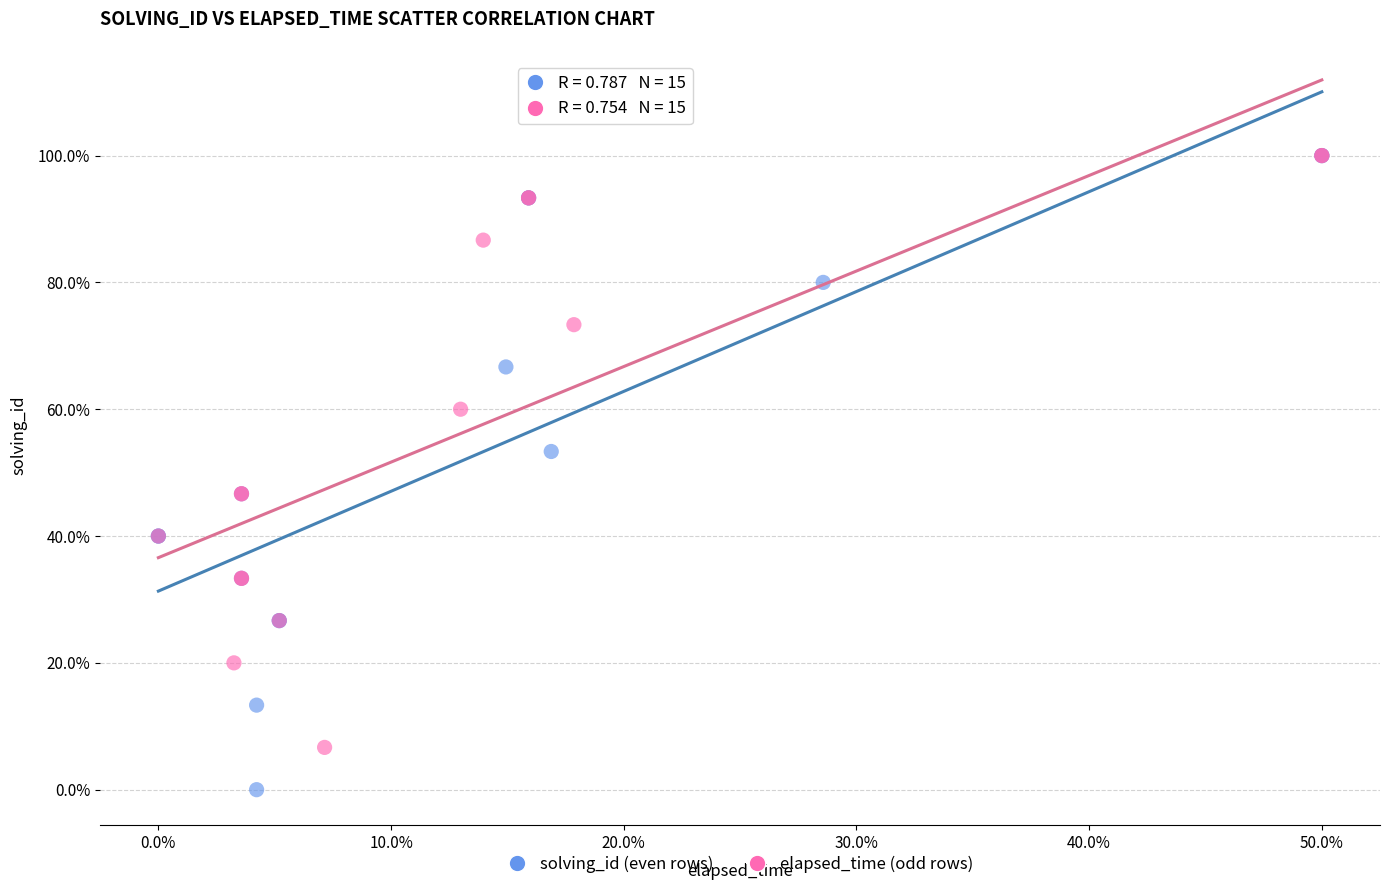

What are all the series names shown in the legend?

solving_id (even rows), elapsed_time (odd rows)